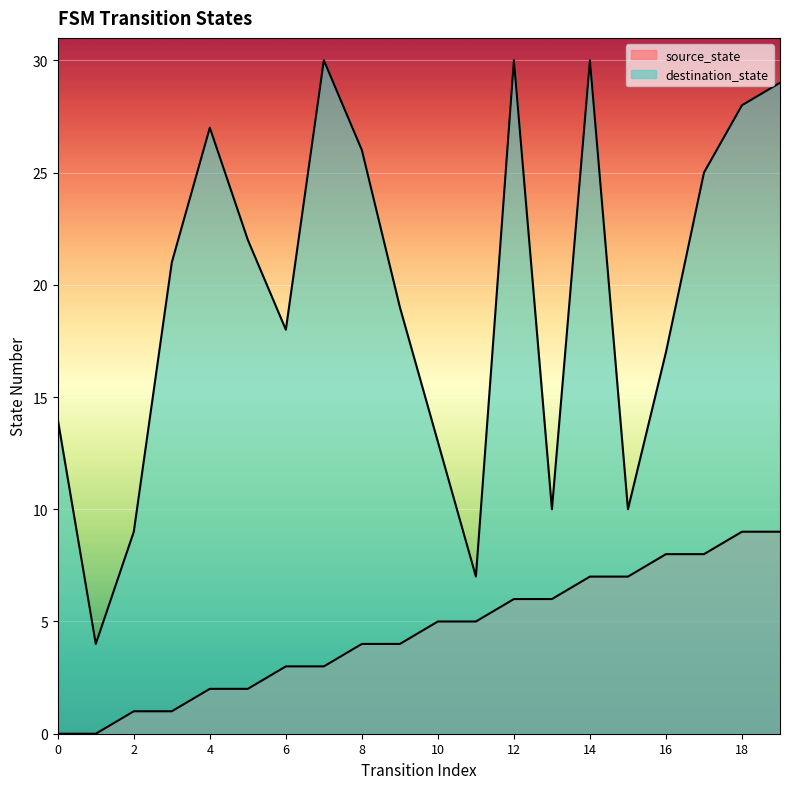

Rank the series by their maximum value, from lowest to highest.

source_state, destination_state